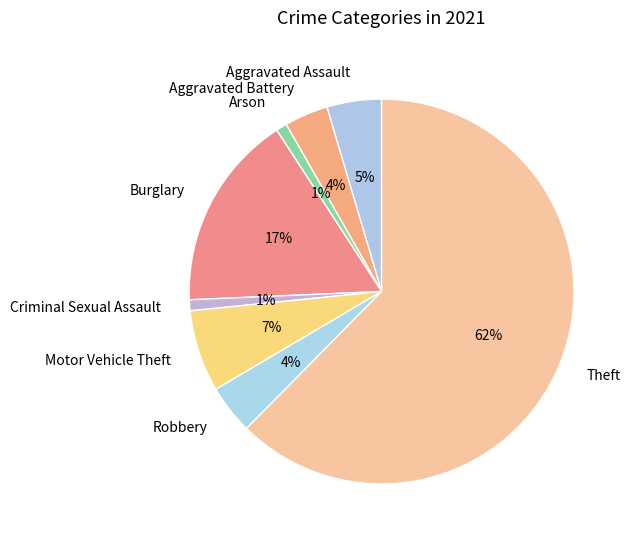

How many slices are in this pie chart?

8